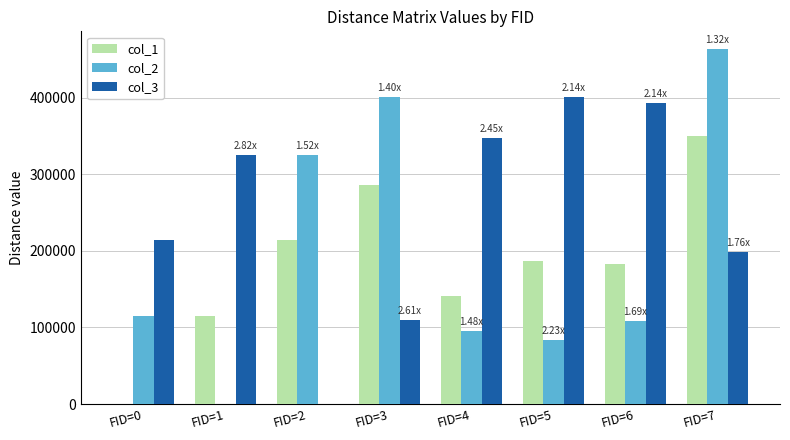

What is the sum of the col_1 values at FID=0 and FID=6?

183182.9